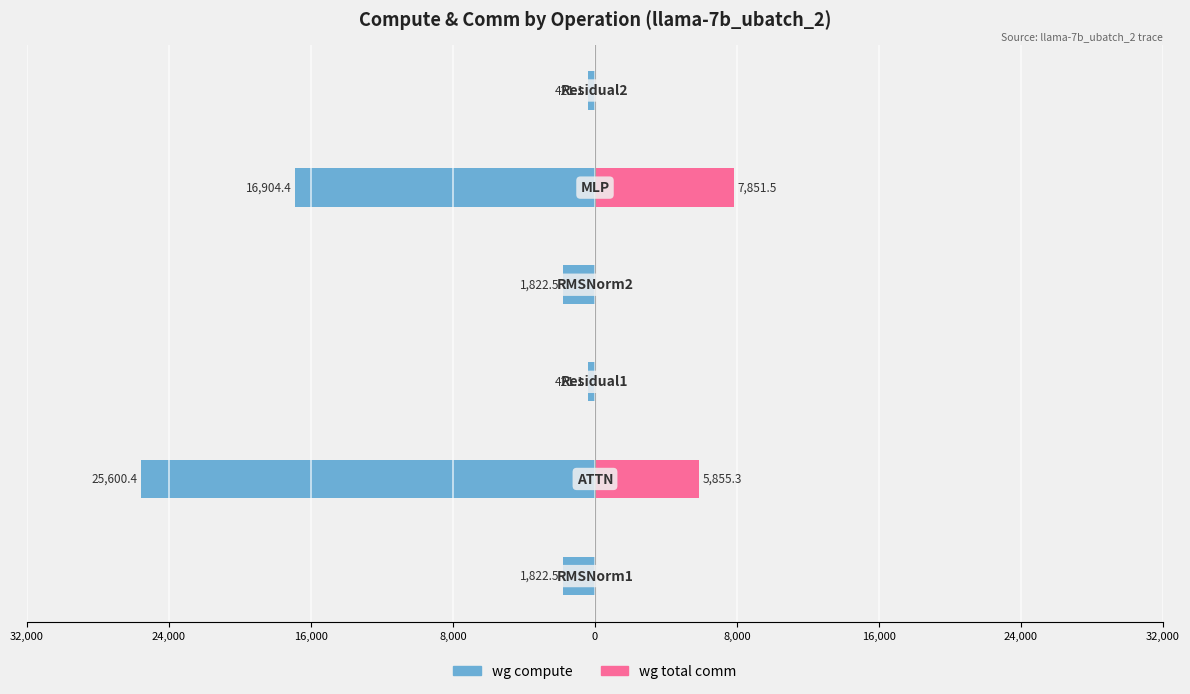

How many bars are there in total?

12